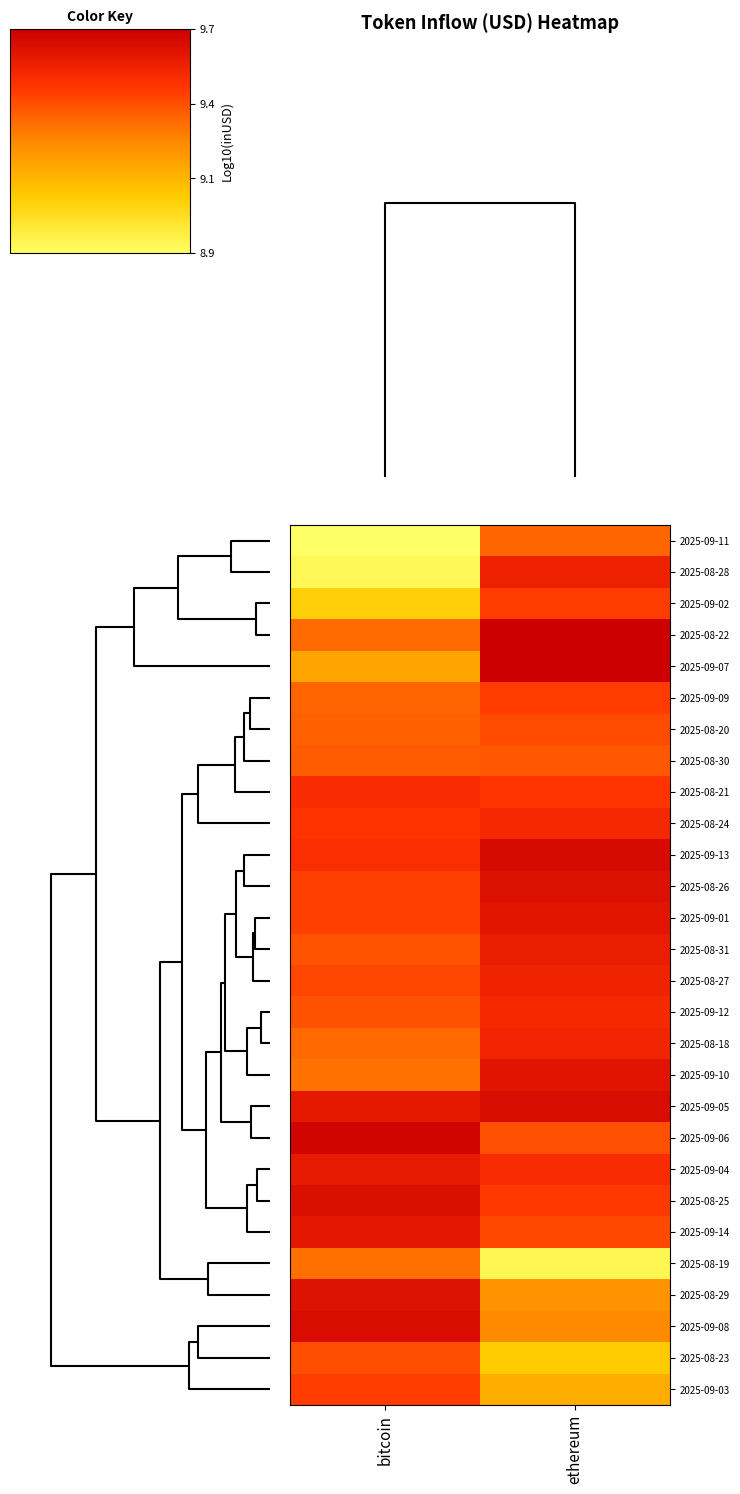

Reading right to left, transcribe all the data shown in this chart.

2025-09-11: ethereum=9.4	bitcoin=8.9
2025-08-28: ethereum=9.6	bitcoin=8.9
2025-09-02: ethereum=9.5	bitcoin=9.1
2025-08-22: ethereum=9.7	bitcoin=9.4
2025-09-07: ethereum=9.7	bitcoin=9.2
2025-09-09: ethereum=9.5	bitcoin=9.4
2025-08-20: ethereum=9.4	bitcoin=9.4
2025-08-30: ethereum=9.4	bitcoin=9.4
2025-08-21: ethereum=9.5	bitcoin=9.5
2025-08-24: ethereum=9.5	bitcoin=9.5
2025-09-13: ethereum=9.7	bitcoin=9.5
2025-08-26: ethereum=9.6	bitcoin=9.5
2025-09-01: ethereum=9.6	bitcoin=9.5
2025-08-31: ethereum=9.6	bitcoin=9.4
2025-08-27: ethereum=9.6	bitcoin=9.5
2025-09-12: ethereum=9.5	bitcoin=9.4
2025-08-18: ethereum=9.6	bitcoin=9.4
2025-09-10: ethereum=9.6	bitcoin=9.3
2025-09-05: ethereum=9.7	bitcoin=9.6
2025-09-06: ethereum=9.4	bitcoin=9.7
2025-09-04: ethereum=9.5	bitcoin=9.6
2025-08-25: ethereum=9.5	bitcoin=9.6
2025-09-14: ethereum=9.4	bitcoin=9.6
2025-08-19: ethereum=8.9	bitcoin=9.3
2025-08-29: ethereum=9.2	bitcoin=9.6
2025-09-08: ethereum=9.3	bitcoin=9.7
2025-08-23: ethereum=9.1	bitcoin=9.4
2025-09-03: ethereum=9.2	bitcoin=9.5